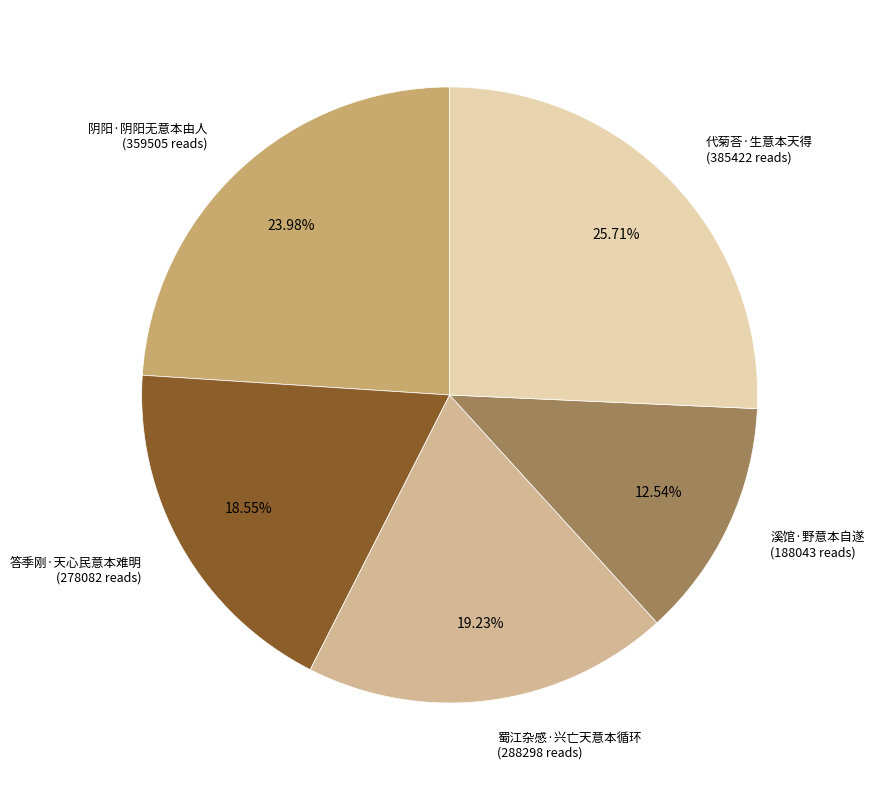

Is there a majority slice in this chart?

No